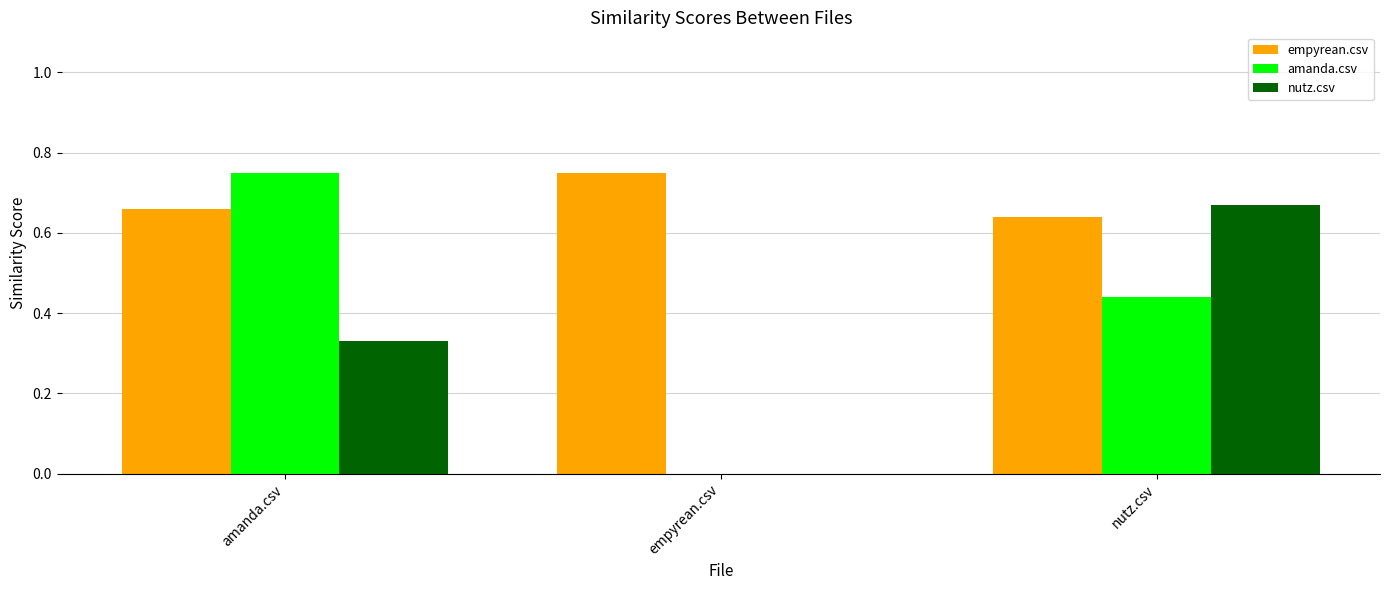

Which category has the highest value in the amanda.csv series?

amanda.csv